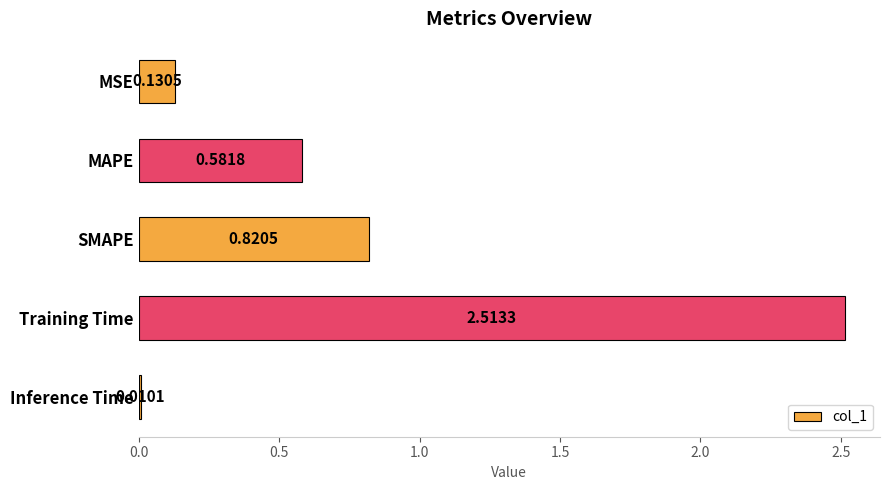

What is the sum of all values?

4.1